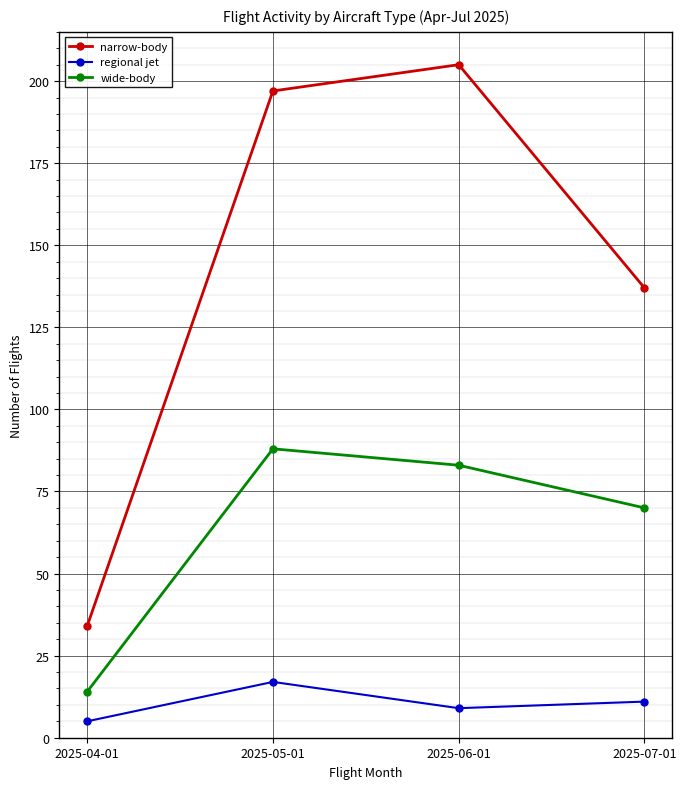

True or false: regional jet and narrow-body cross at least once.

False